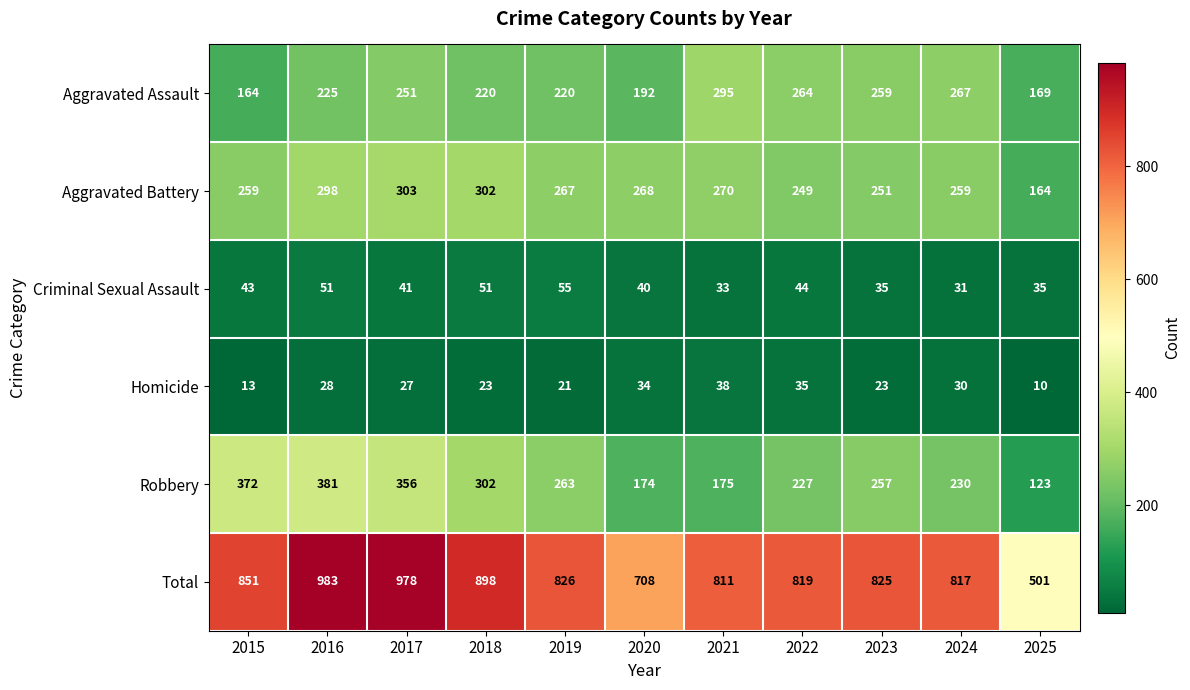

At which category is the sum across all series the highest?

2016